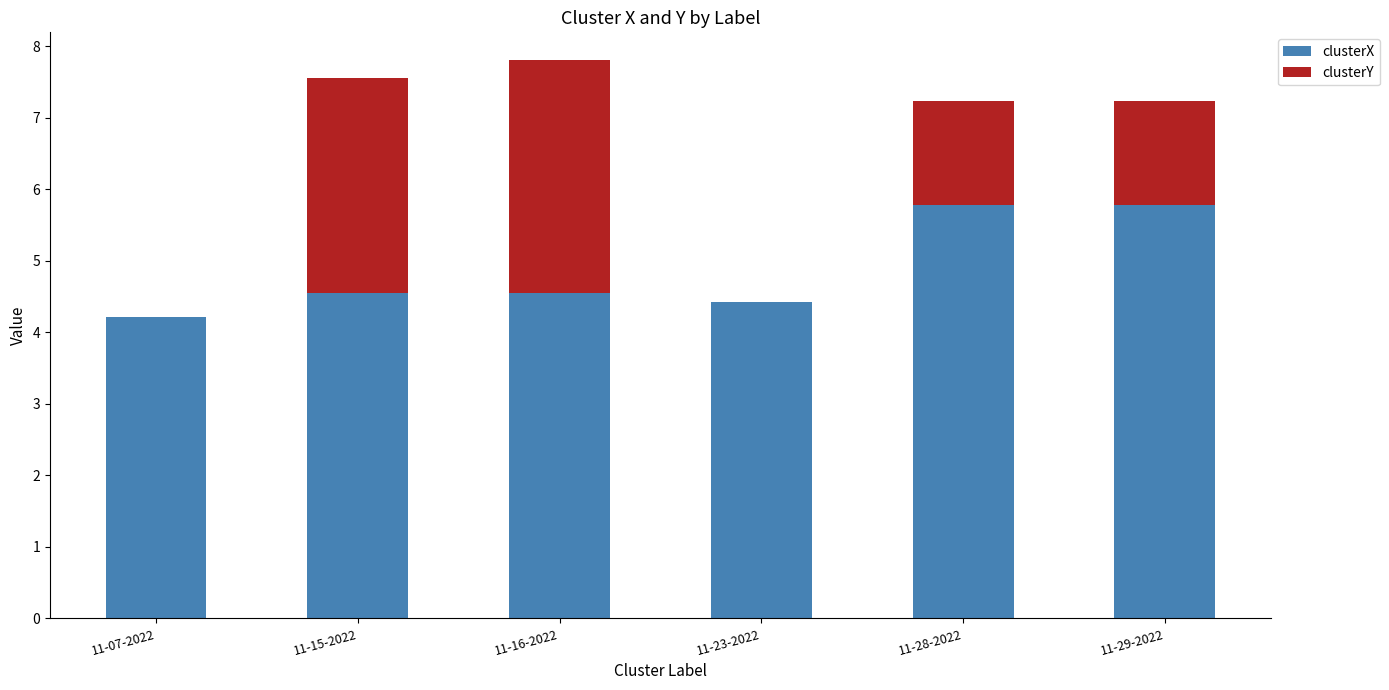

Are the bars horizontal?

No